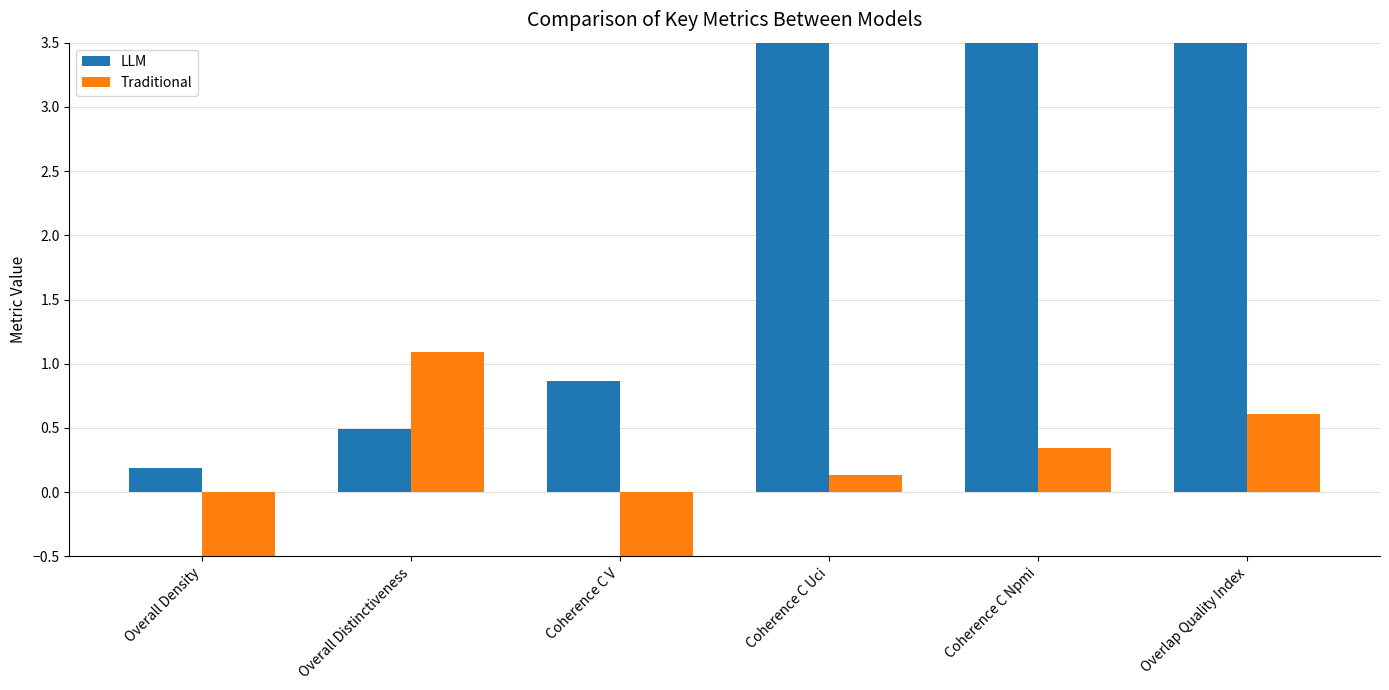

Is the value of LLM at Overall Density greater than the value of Traditional at Coherence C Uci?

Yes